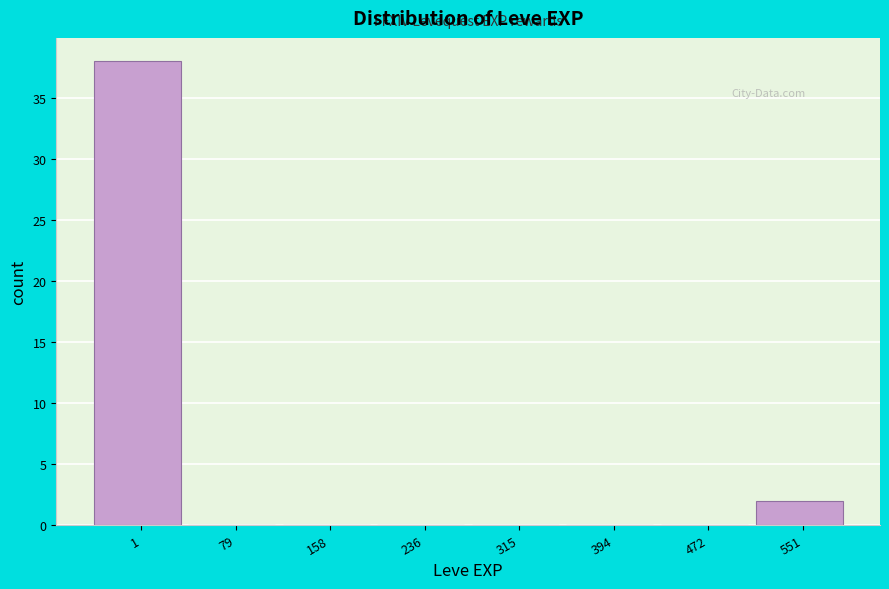

Reading left to right, what are all the values shown in this chart?

1=38	79=0	158=0	236=0	315=0	394=0	472=0	551=2